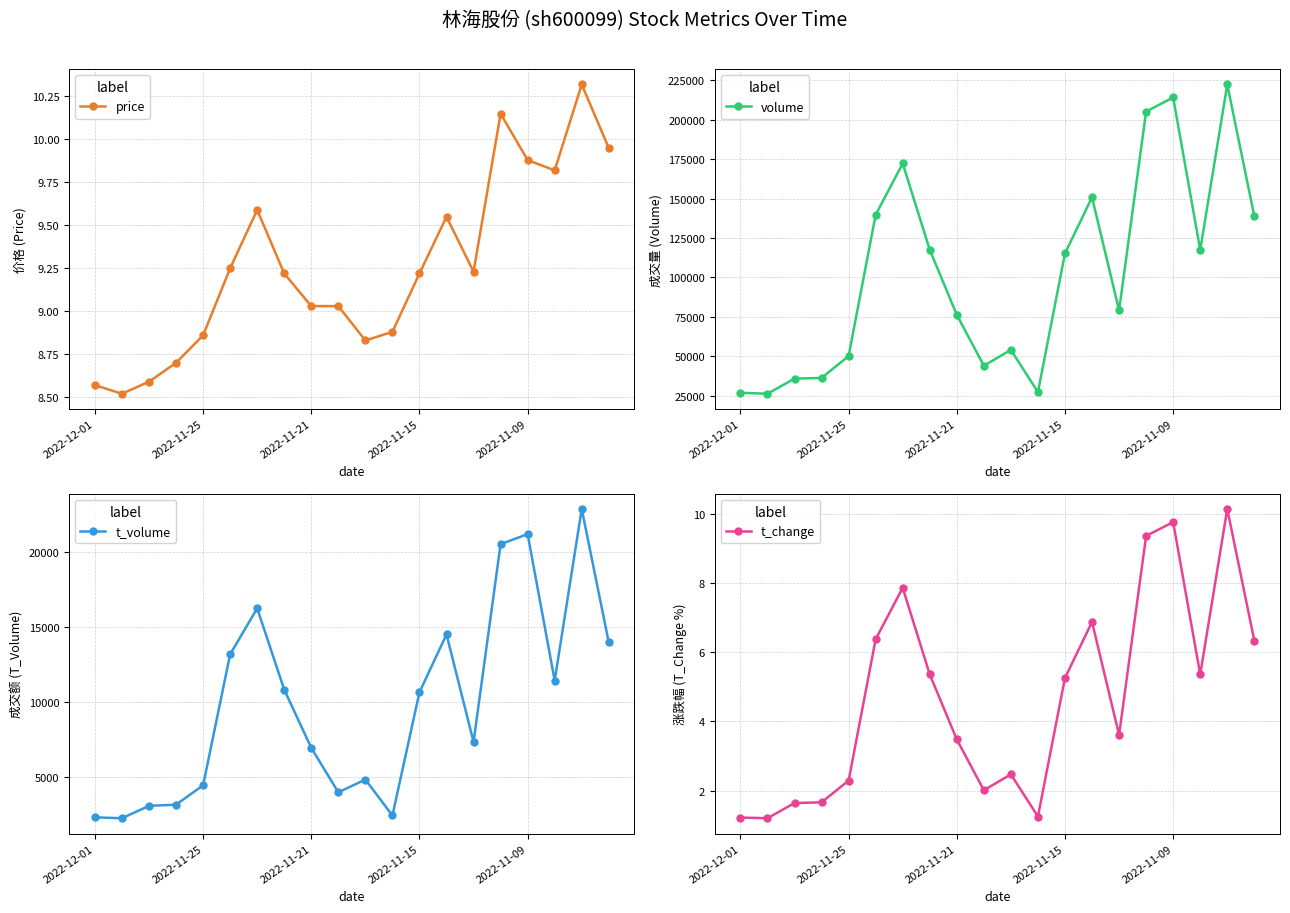

True or false: t_change has a value of 1.2 at 2022-12-01.

True